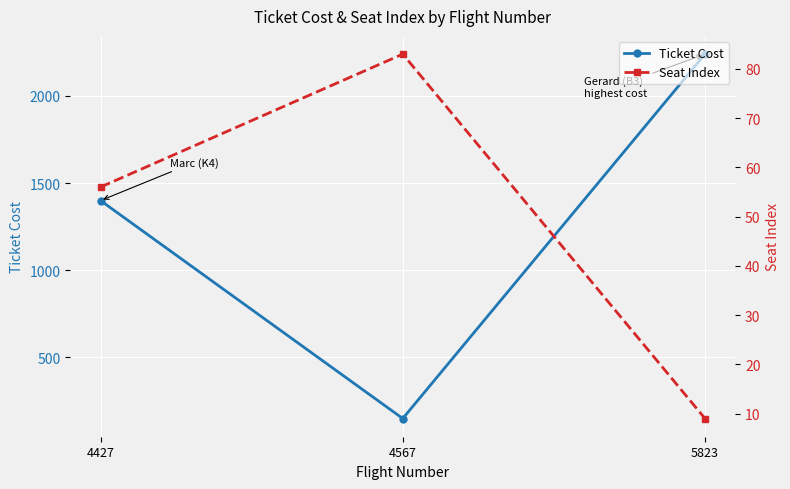

What is the value of the Seat Index point at the 2nd from the left?

83